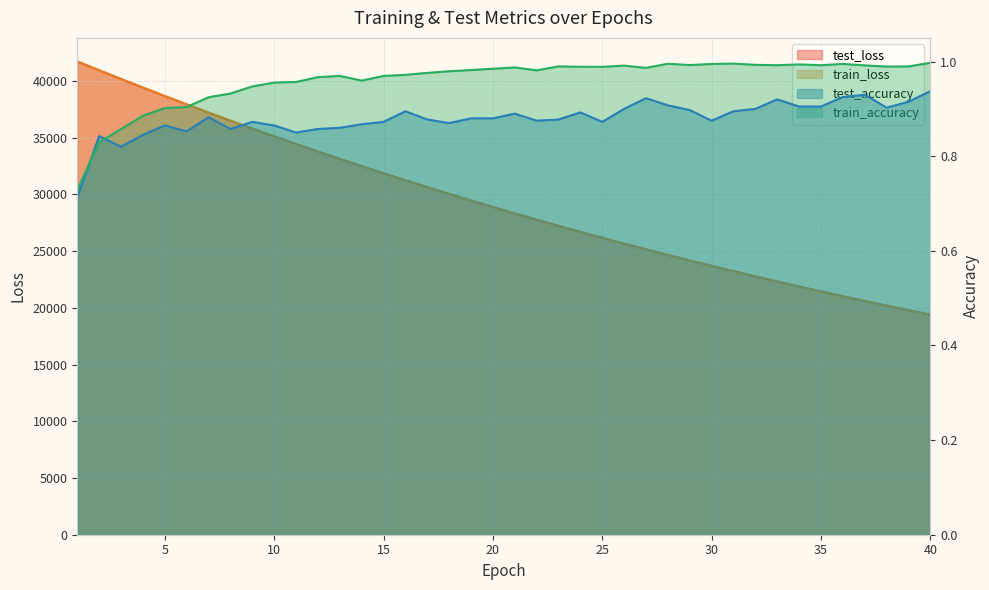

How many data points in test_loss are less than 28890?

20